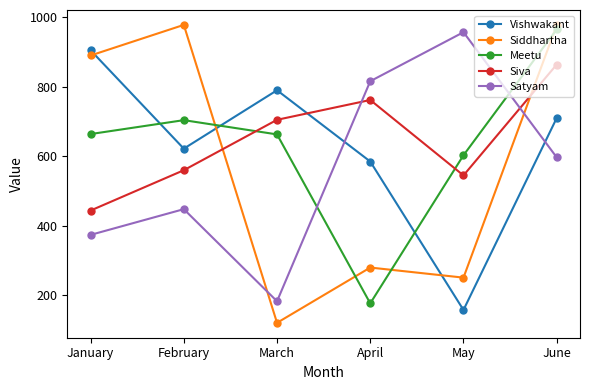

The value of Siva at January is 727. True or false?

False